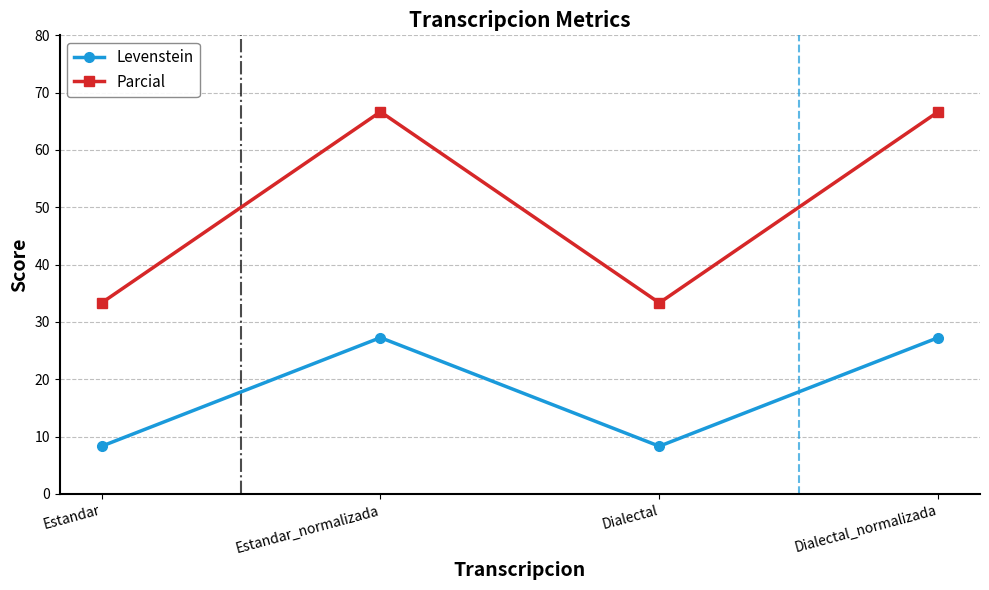

What is the sum of the Parcial values at Dialectal and Estandar_normalizada?

100.0